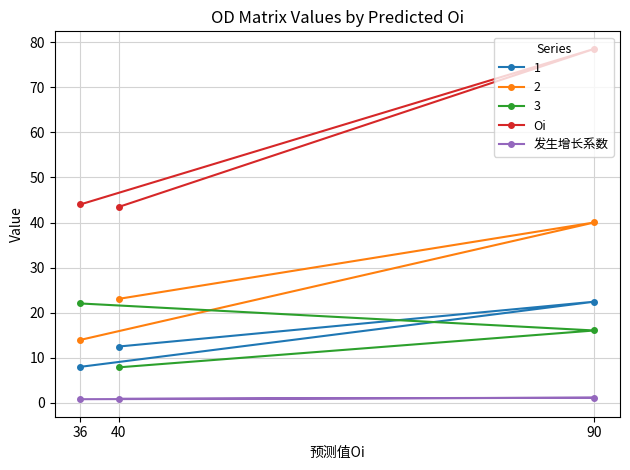

Which label corresponds to the largest value in the chart?

90